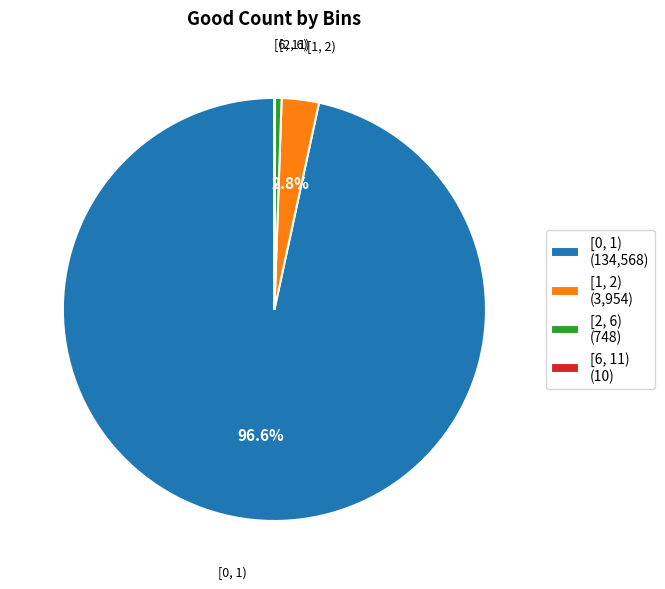

Between [2, 6) (748) and [0, 1) (134,568), which is larger?

[0, 1) (134,568)